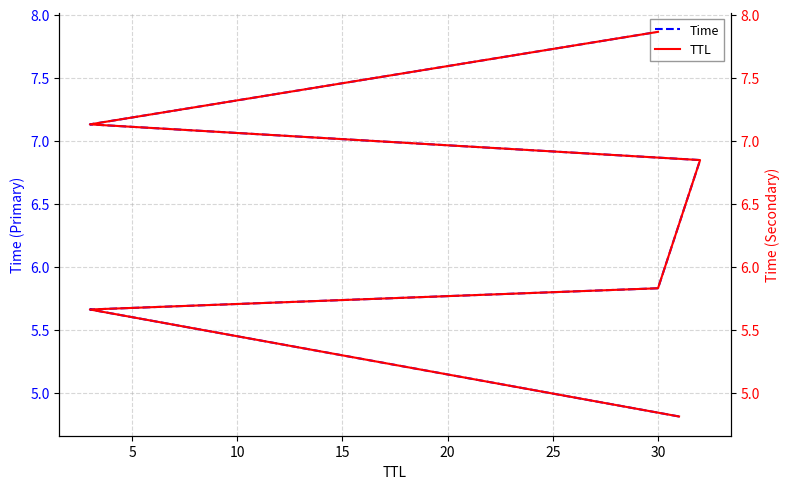

Is it true that TTL equals 2.7 at 0?

False